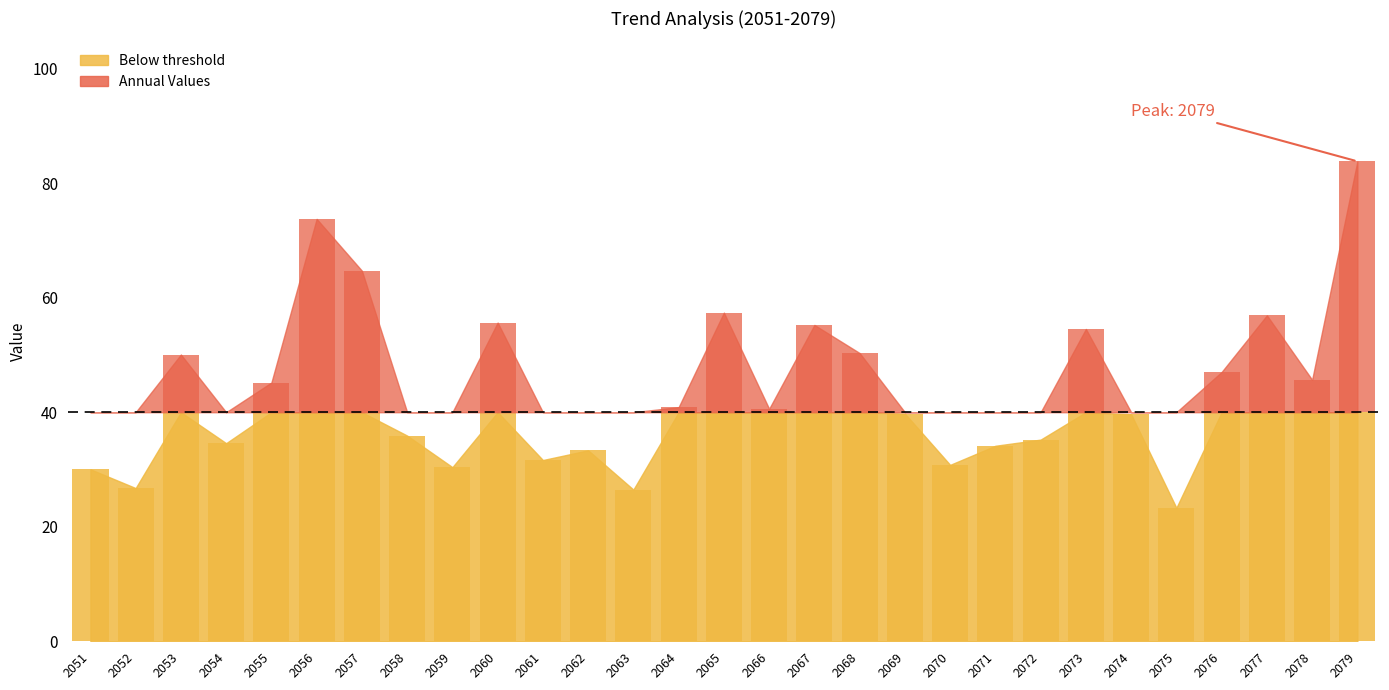

Between 2067 and 2059, which is larger?

2067